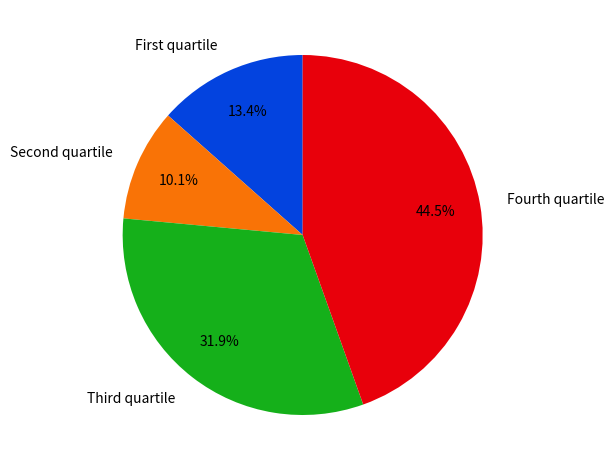

Does Fourth quartile account for over 50% of the chart?

No